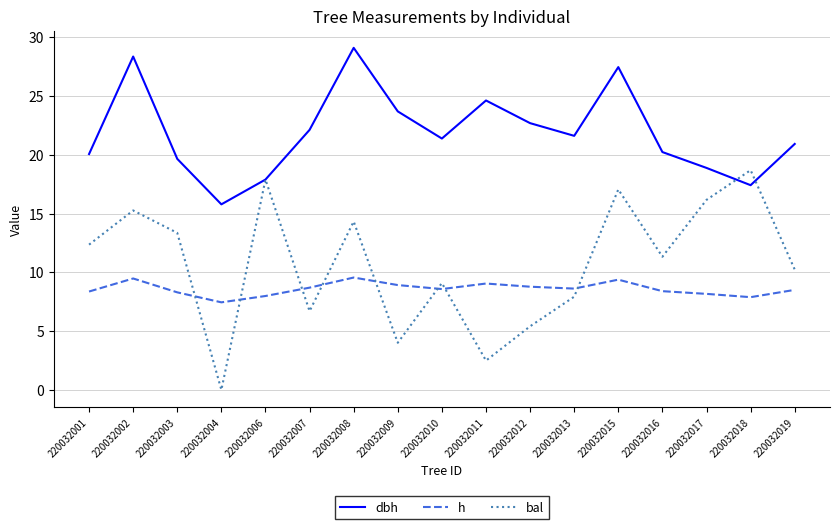

What is the total value across all series at 220032003?

41.3